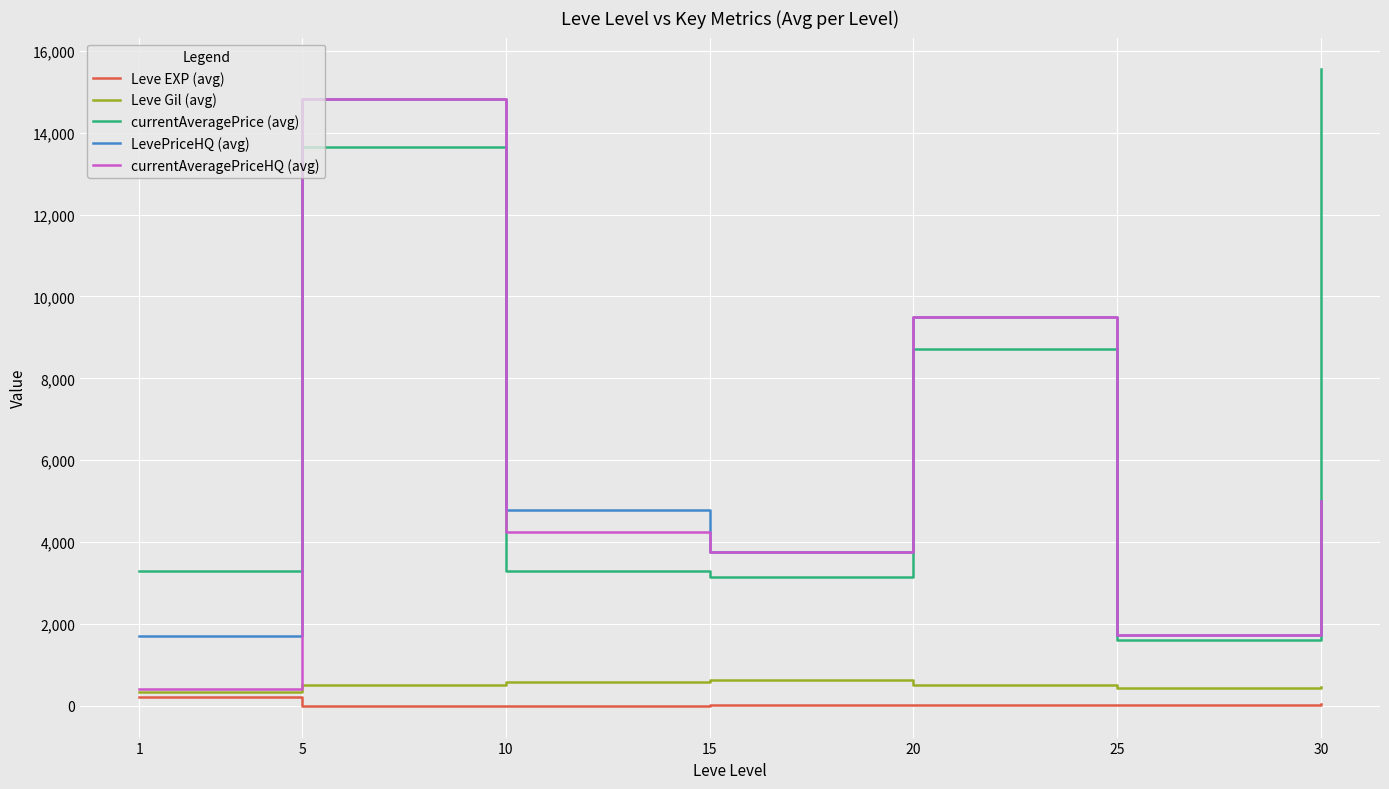

At which category does currentAveragePriceHQ (avg) reach its first local valley?

15